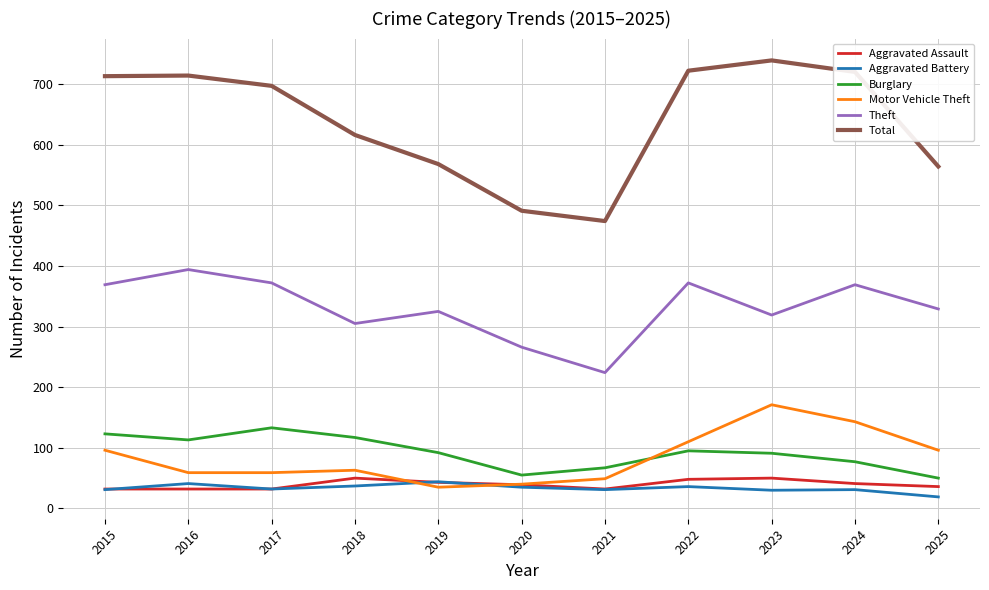

What is the sum of all Burglary values?

1013